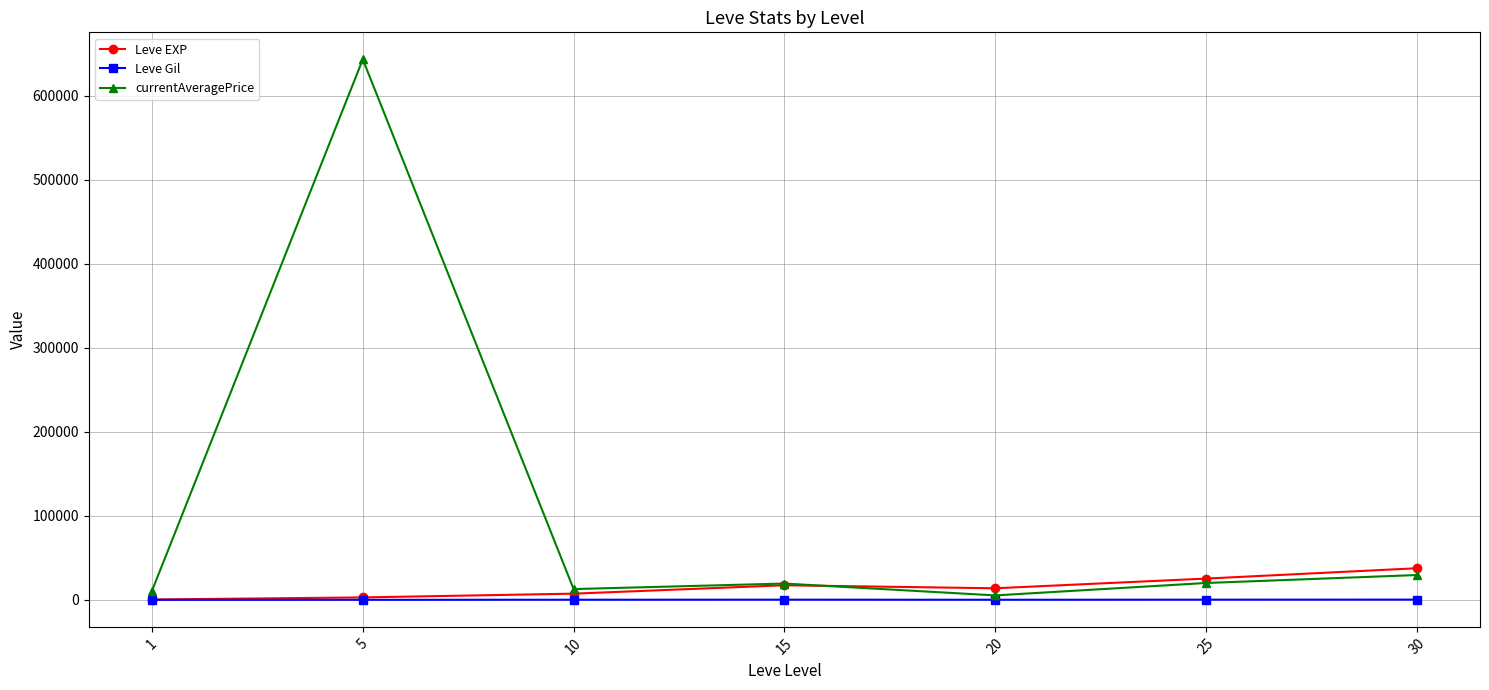

What is the greatest value displayed?

643445.6